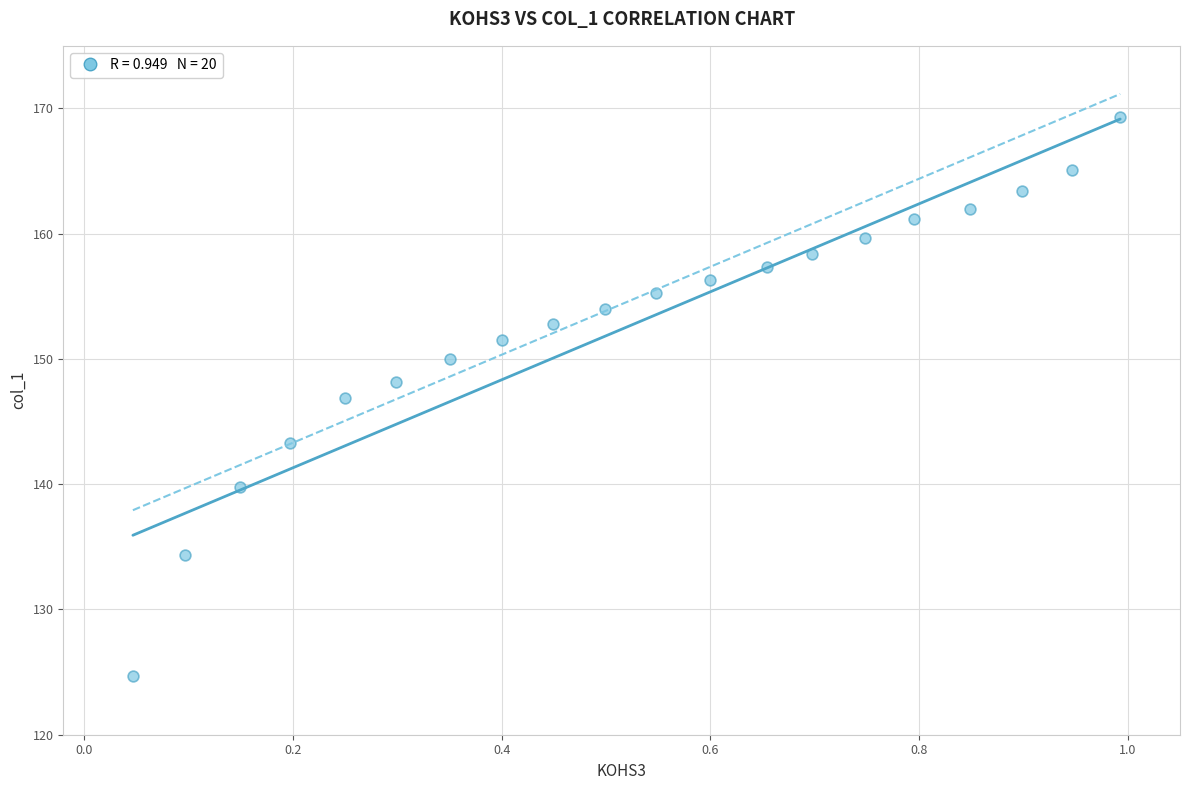

What Y value in the scatter plot is closest to 146?

146.9